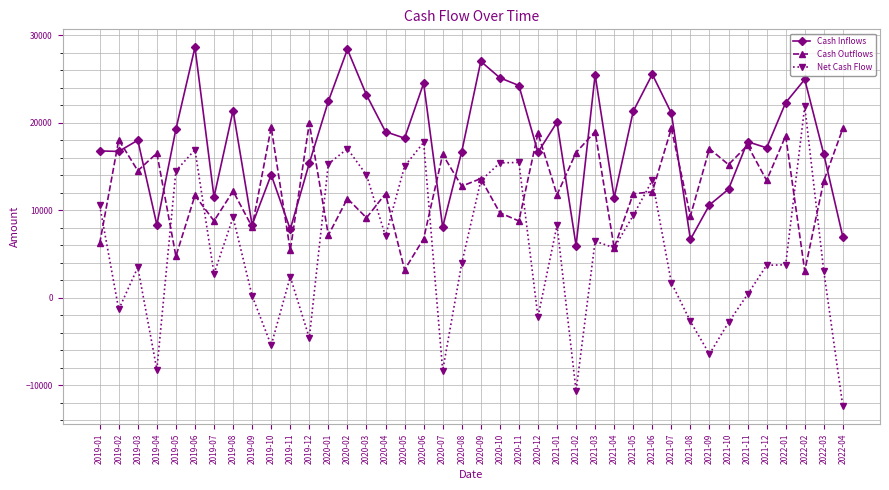

What is the difference between the second highest and second lowest values in the Net Cash Flow series?

28410